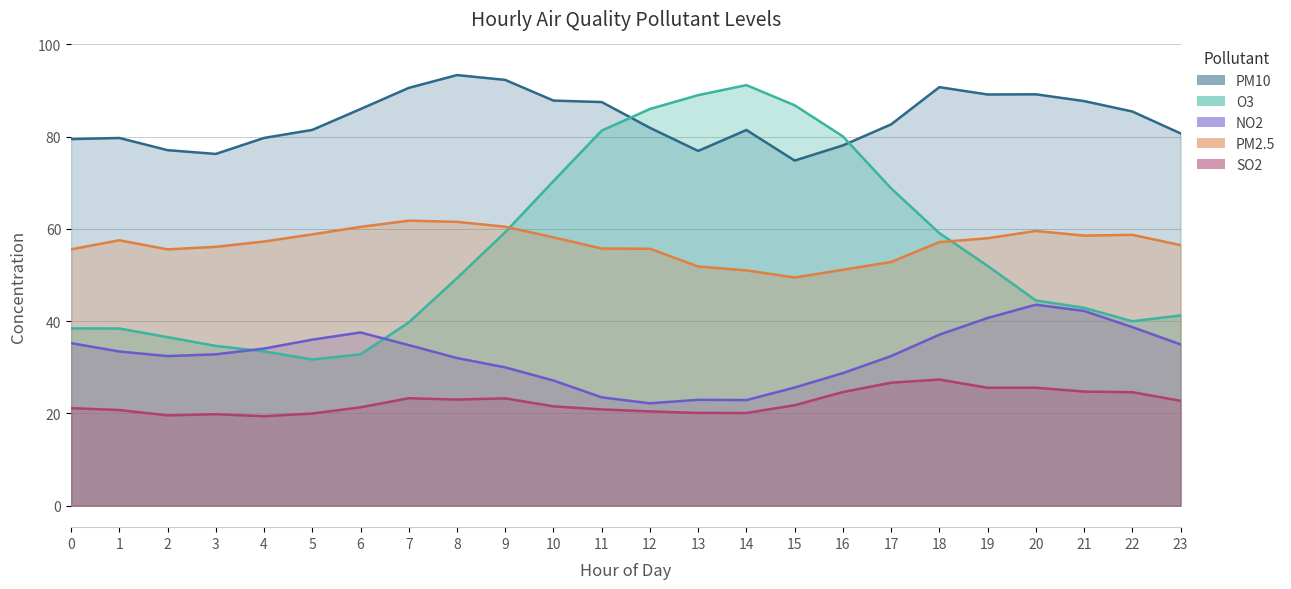

The SO2 series shows 27.3 at 18. True or false?

True